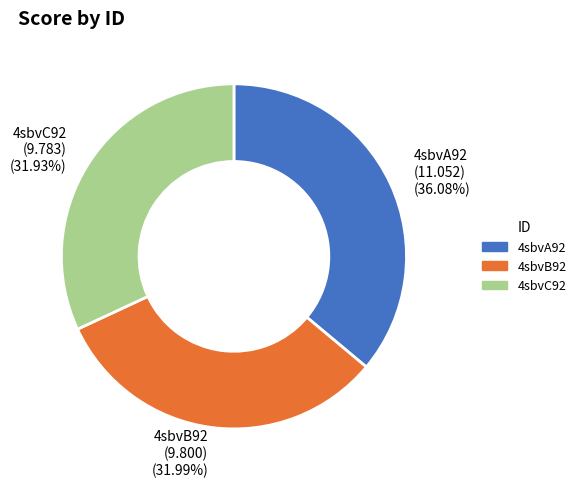

Is it true that 4sbvA92 is 36% of the pie?

True